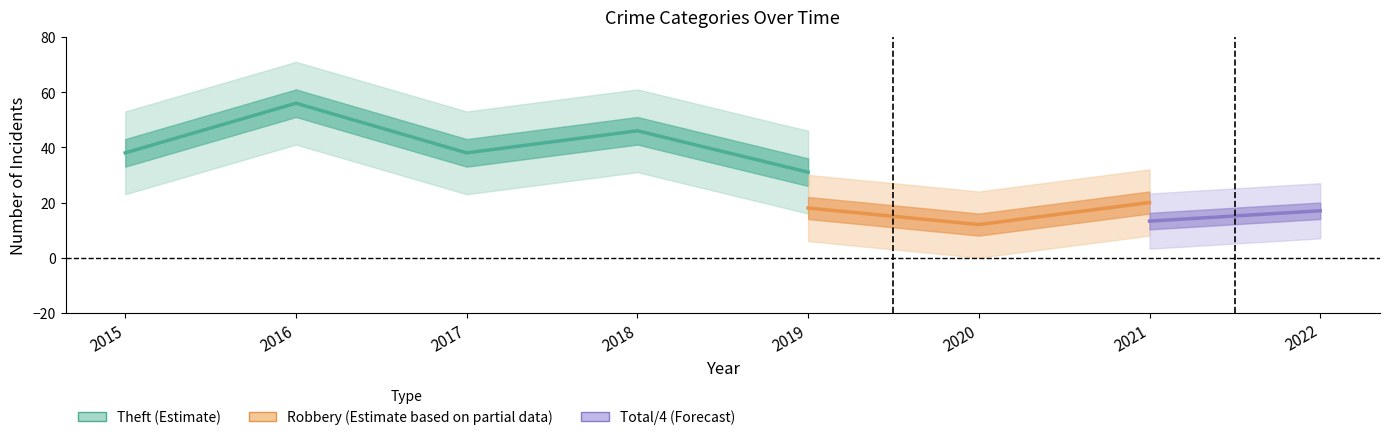

True or false: Total has more than 1 points higher than both neighbors.

True